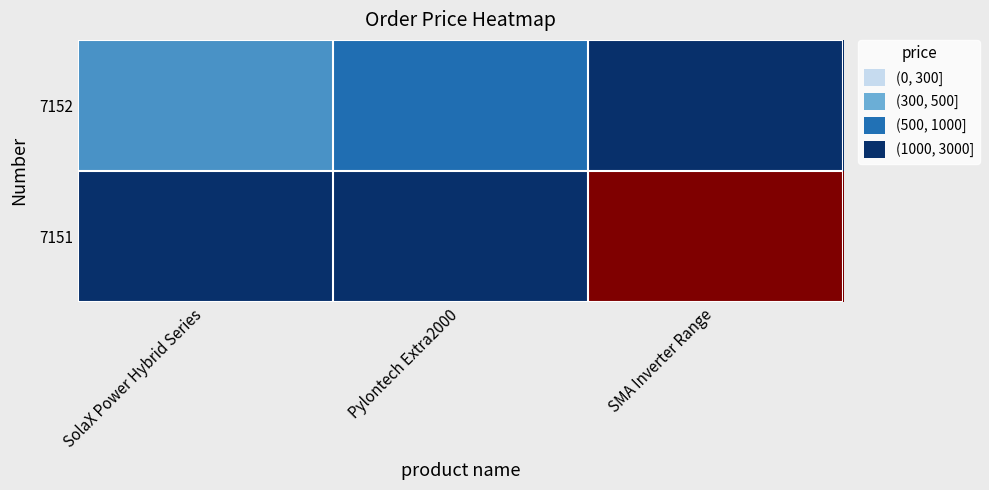

What is the spread (max minus min) of values at SMA Inverter Range?

2033.9